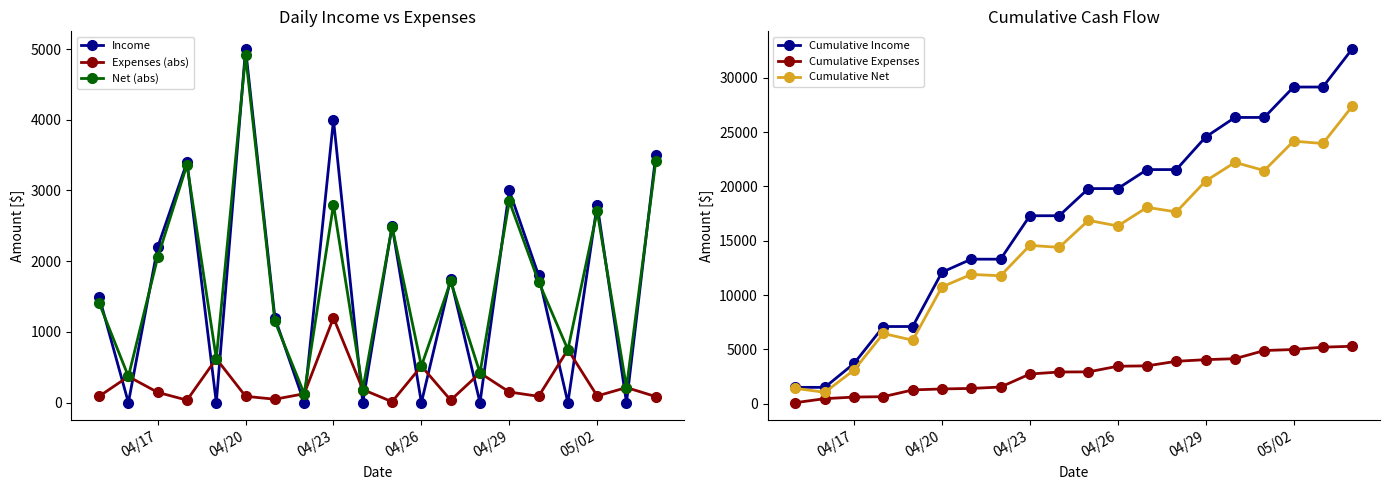

At which label does Expenses (abs) reach its peak?

04/23